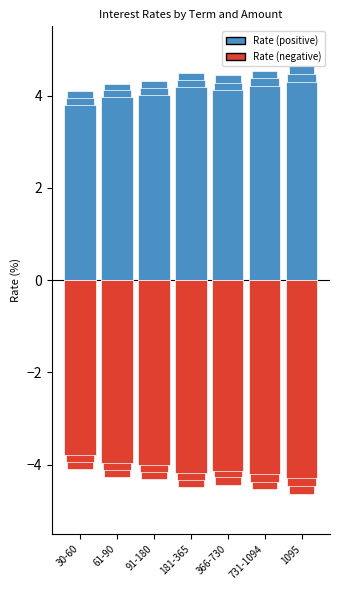

What is the label of the 4th bar from the right?

181-365